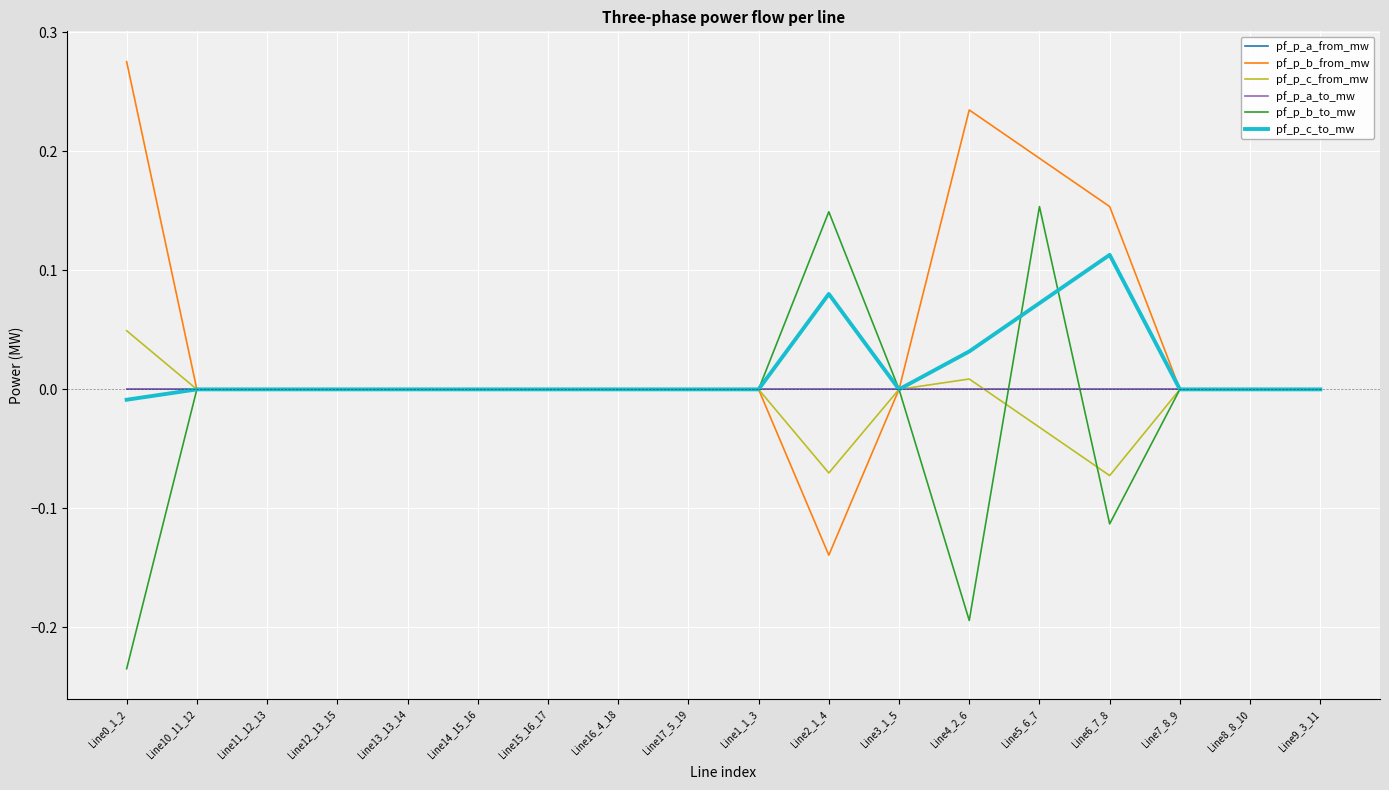

Reading right to left, what are all the values shown in this chart?

pf_p_a_from_mw: Line9_3_11=-0.0	Line8_8_10=0.0	Line7_8_9=0.0	Line6_7_8=-0.0	Line5_6_7=0.0	Line4_2_6=0.0	Line3_1_5=-0.0	Line2_1_4=0.0	Line1_1_3=-0.0	Line17_5_19=-0.0	Line16_4_18=0.0	Line15_16_17=0.0	Line14_15_16=-0.0	Line13_13_14=0.0	Line12_13_15=-0.0	Line11_12_13=-0.0	Line10_11_12=-0.0	Line0_1_2=-0.0
pf_p_b_from_mw: Line9_3_11=-0.0	Line8_8_10=-0.0	Line7_8_9=-0.0	Line6_7_8=0.2	Line5_6_7=0.2	Line4_2_6=0.2	Line3_1_5=-0.0	Line2_1_4=-0.1	Line1_1_3=-0.0	Line17_5_19=-0.0	Line16_4_18=0.0	Line15_16_17=-0.0	Line14_15_16=-0.0	Line13_13_14=-0.0	Line12_13_15=-0.0	Line11_12_13=-0.0	Line10_11_12=-0.0	Line0_1_2=0.3
pf_p_c_from_mw: Line9_3_11=-0.0	Line8_8_10=-0.0	Line7_8_9=-0.0	Line6_7_8=-0.1	Line5_6_7=-0.0	Line4_2_6=0.0	Line3_1_5=-0.0	Line2_1_4=-0.1	Line1_1_3=-0.0	Line17_5_19=-0.0	Line16_4_18=-0.0	Line15_16_17=-0.0	Line14_15_16=-0.0	Line13_13_14=-0.0	Line12_13_15=-0.0	Line11_12_13=-0.0	Line10_11_12=-0.0	Line0_1_2=0.0
pf_p_a_to_mw: Line9_3_11=0.0	Line8_8_10=-0.0	Line7_8_9=-0.0	Line6_7_8=0.0	Line5_6_7=-0.0	Line4_2_6=-0.0	Line3_1_5=0.0	Line2_1_4=-0.0	Line1_1_3=-0.0	Line17_5_19=0.0	Line16_4_18=-0.0	Line15_16_17=-0.0	Line14_15_16=0.0	Line13_13_14=-0.0	Line12_13_15=0.0	Line11_12_13=0.0	Line10_11_12=0.0	Line0_1_2=-0.0
pf_p_b_to_mw: Line9_3_11=0.0	Line8_8_10=0.0	Line7_8_9=-0.0	Line6_7_8=-0.1	Line5_6_7=0.2	Line4_2_6=-0.2	Line3_1_5=0.0	Line2_1_4=0.1	Line1_1_3=0.0	Line17_5_19=0.0	Line16_4_18=-0.0	Line15_16_17=0.0	Line14_15_16=0.0	Line13_13_14=0.0	Line12_13_15=0.0	Line11_12_13=0.0	Line10_11_12=0.0	Line0_1_2=-0.2
pf_p_c_to_mw: Line9_3_11=0.0	Line8_8_10=0.0	Line7_8_9=0.0	Line6_7_8=0.1	Line5_6_7=0.1	Line4_2_6=0.0	Line3_1_5=0.0	Line2_1_4=0.1	Line1_1_3=0.0	Line17_5_19=0.0	Line16_4_18=0.0	Line15_16_17=0.0	Line14_15_16=0.0	Line13_13_14=0.0	Line12_13_15=0.0	Line11_12_13=0.0	Line10_11_12=0.0	Line0_1_2=-0.0